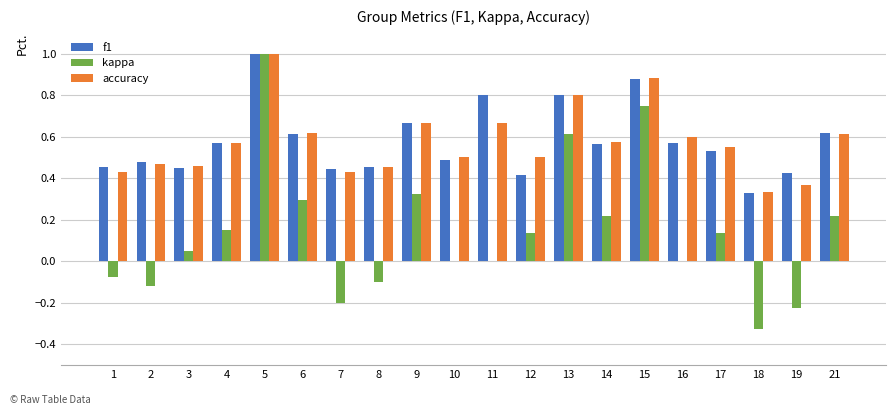

True or false: kappa has a value of 0.0 at 3.

True